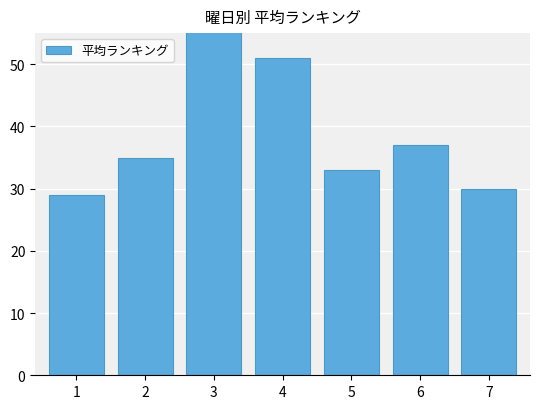

What is the value of the 5th bar from the left?

33